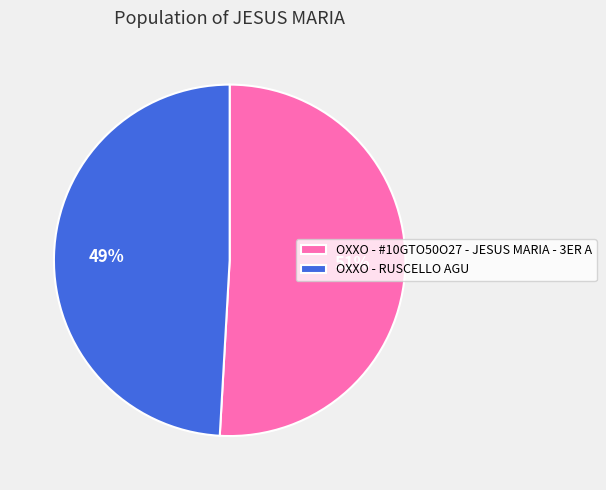

True or false: OXXO - #10GTO50O27 - JESUS MARIA - 3ER A accounts for 51% of the total.

True